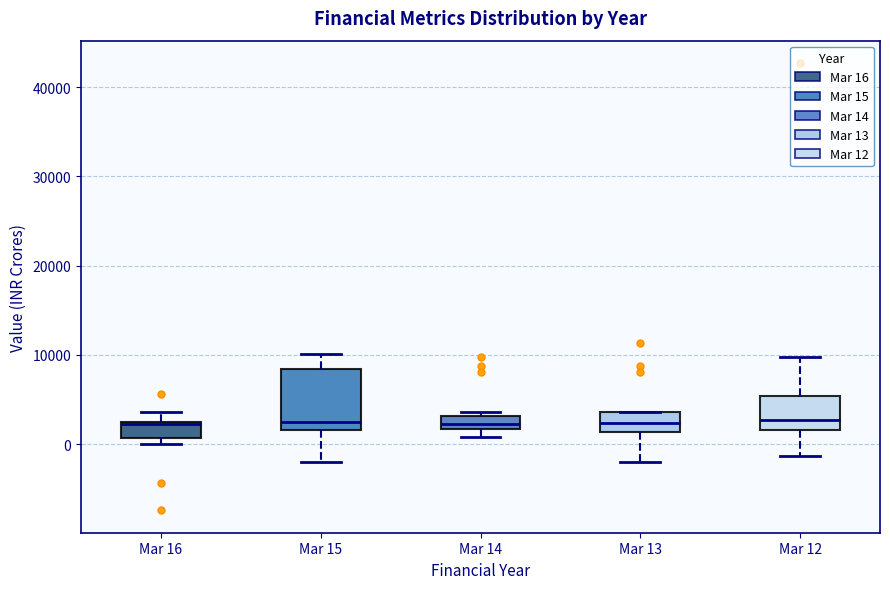

Where is the lower edge of the box for Mar 13 on the y-axis? The values are not printed on the chart, so give them approximately, as read against the axis.

1000